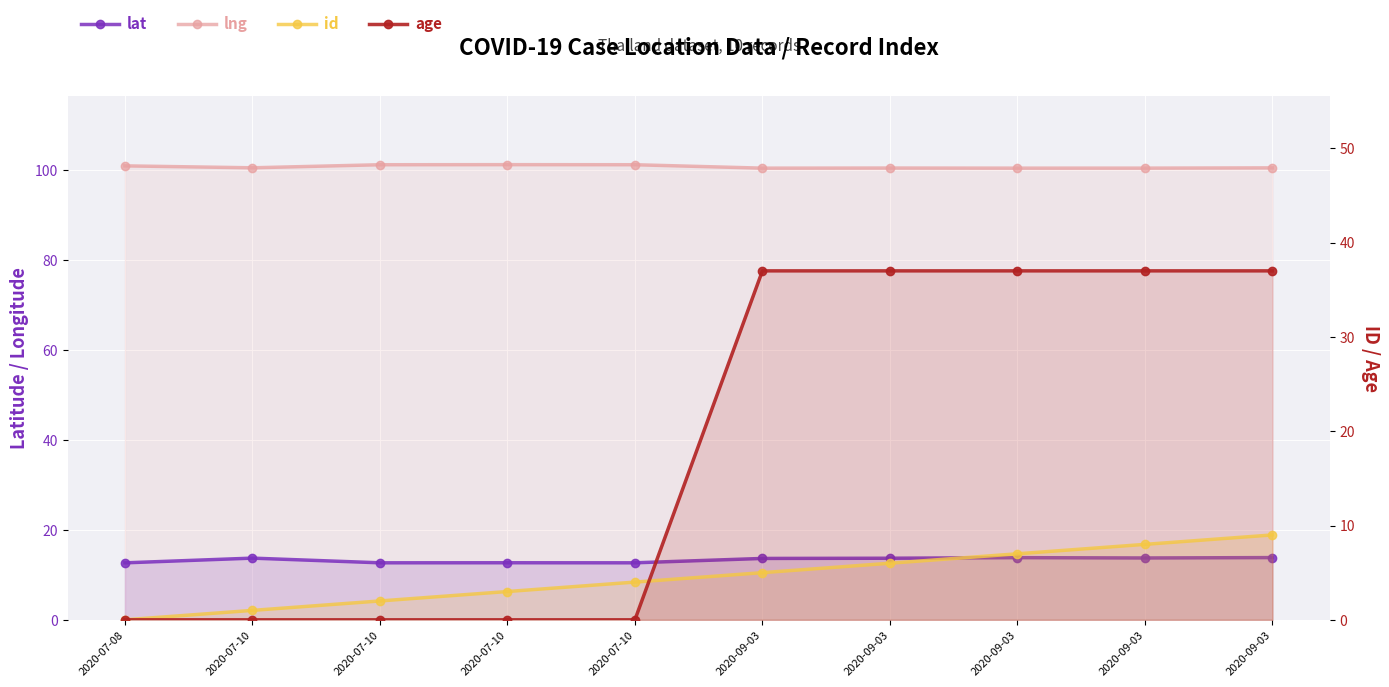

Reading left to right, extract all data points from this chart.

lat: 2020-07-08=12.7	2020-07-10=13.7	2020-07-10=12.7	2020-07-10=12.7	2020-07-10=12.7	2020-09-03=13.7	2020-09-03=13.7	2020-09-03=13.8	2020-09-03=13.8	2020-09-03=13.8
lng: 2020-07-08=101.0	2020-07-10=100.6	2020-07-10=101.2	2020-07-10=101.3	2020-07-10=101.3	2020-09-03=100.5	2020-09-03=100.5	2020-09-03=100.5	2020-09-03=100.5	2020-09-03=100.6
id: 2020-07-08=0.0	2020-07-10=1.0	2020-07-10=2.0	2020-07-10=3.0	2020-07-10=4.0	2020-09-03=5.0	2020-09-03=6.0	2020-09-03=7.0	2020-09-03=8.0	2020-09-03=9.0
age: 2020-07-08=0.0	2020-07-10=0.0	2020-07-10=0.0	2020-07-10=0.0	2020-07-10=0.0	2020-09-03=37.0	2020-09-03=37.0	2020-09-03=37.0	2020-09-03=37.0	2020-09-03=37.0